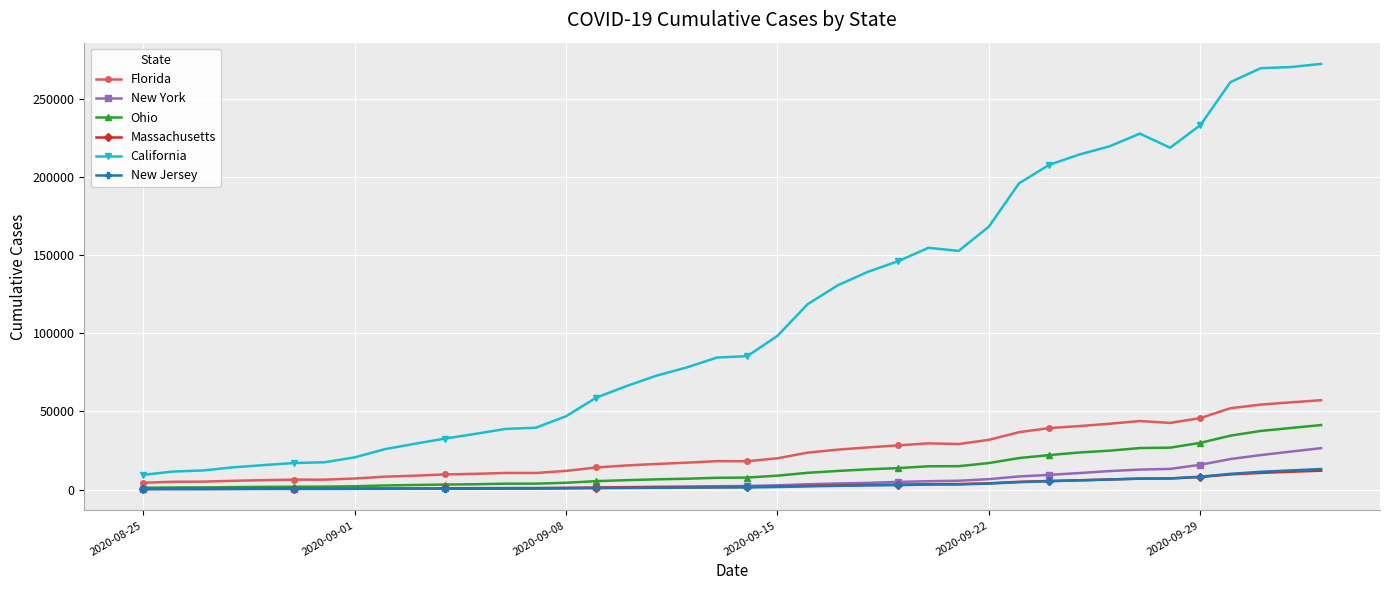

True or false: New Jersey has more than 0 interior local peaks.

True